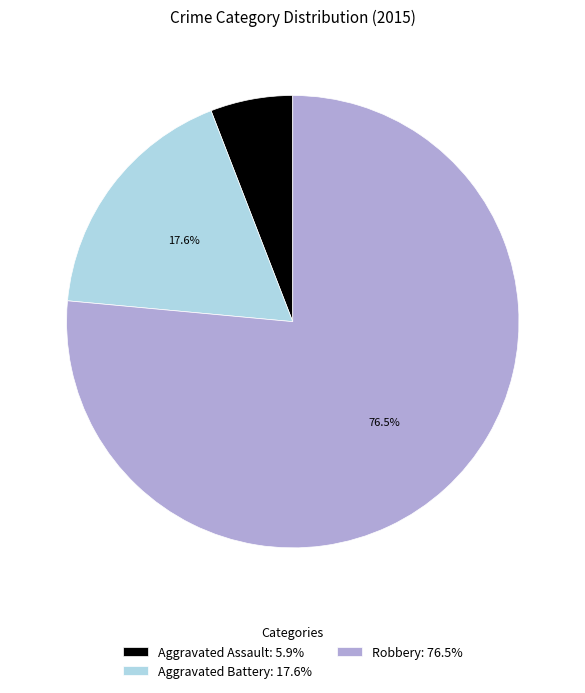

What portion of the pie excludes Robbery?

23.5%